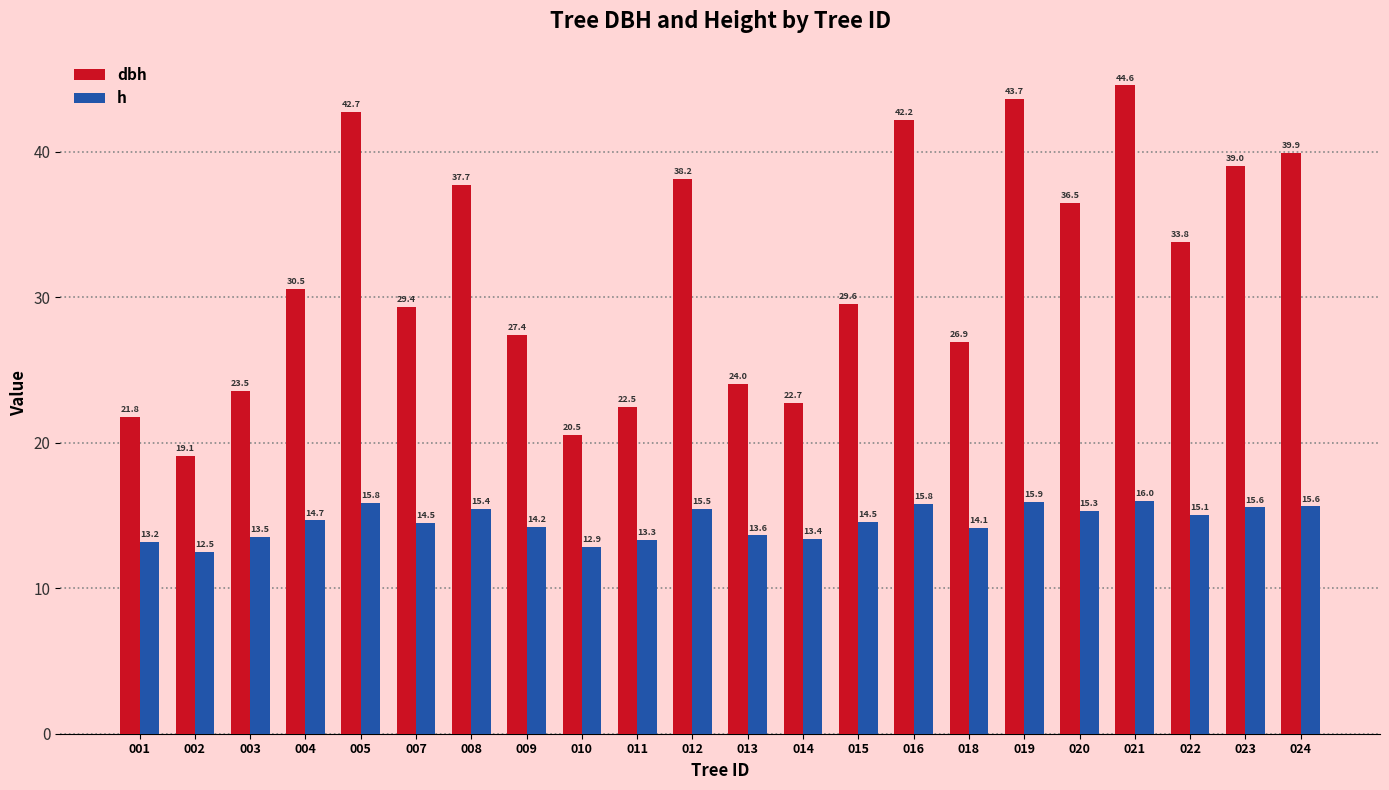

What is the difference between the maximum and second lowest values in the dbh series?

24.0